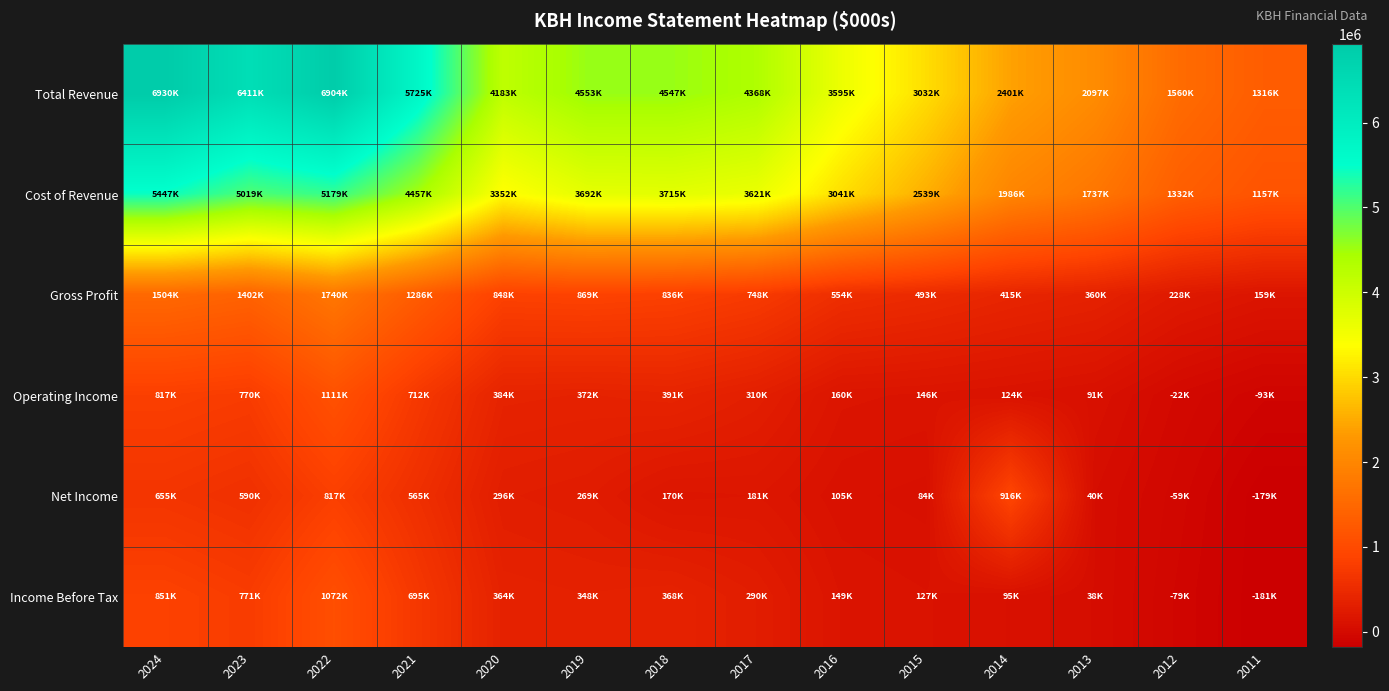

Which series changed the most between 2016 and 2013?

Total Revenue